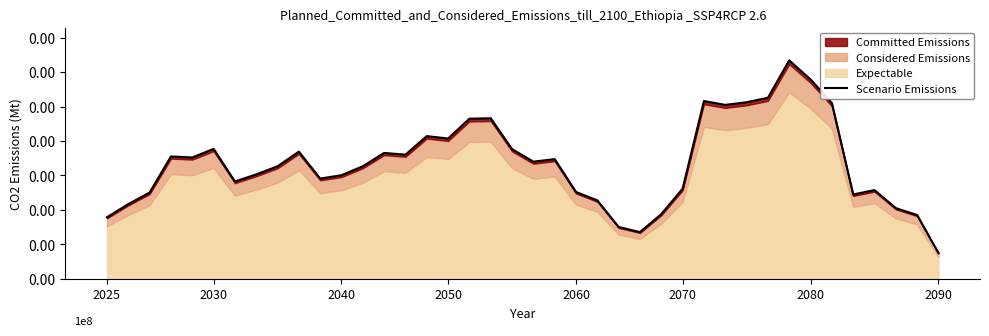

Reading right to left, what are all the values shown in this chart?

3741.2	9256.5	10259.1	12873.2	12234.5	25510.3	28934.8	31695.5	26271.3	25622.8	25239.4	25794.7	13069.2	9386.1	6775.8	7519.6	11381.1	12598.1	17368.3	16999.3	18813.8	23296.2	23235.5	20353.3	20707.5	18013.8	18266.7	16330.2	15030.3	14543.9	18452.6	16321.8	15148.5	14121.7	18855.2	17602.8	17753.6	12511.6	10840.6	8935.0